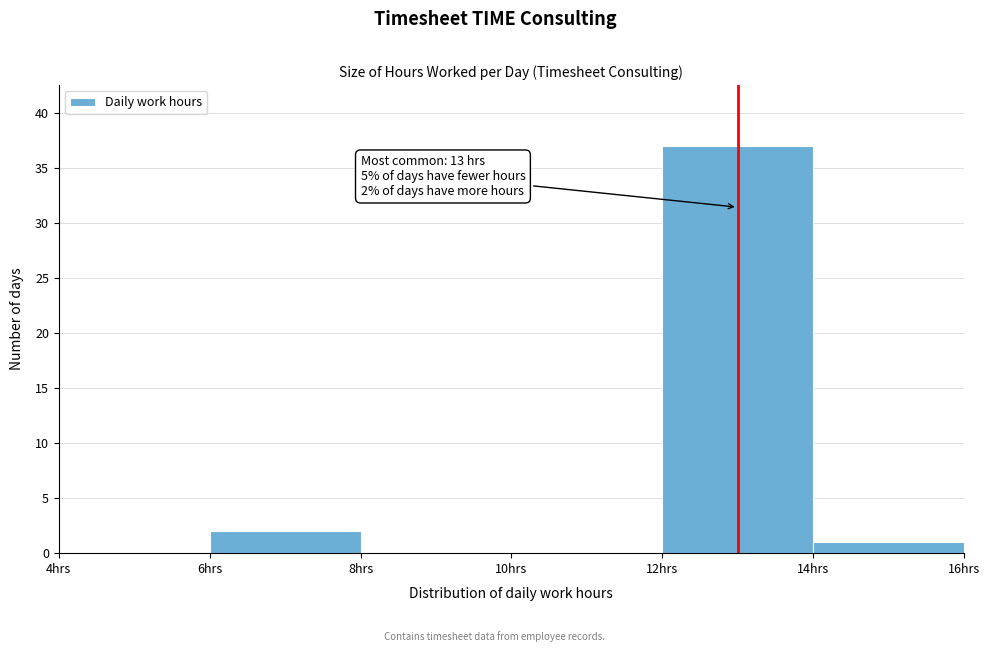

Which range on the x-axis has the tallest bar?

12 to 14